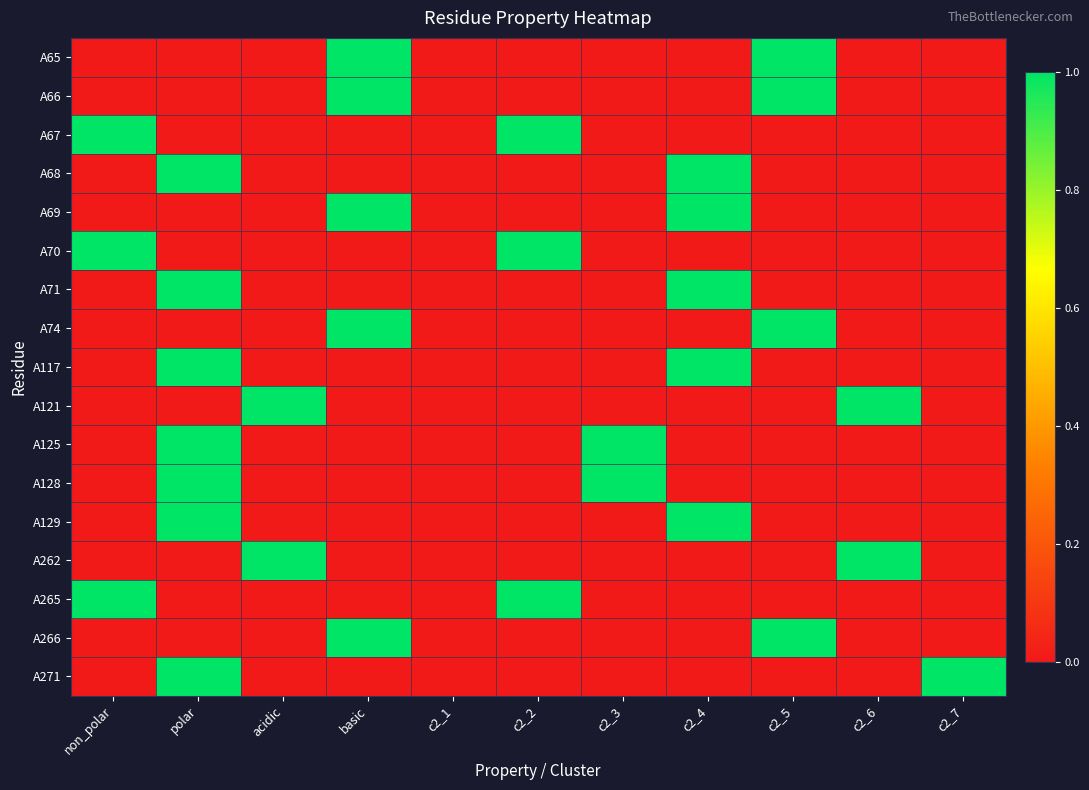

At which category is the sum across all series the highest?

polar